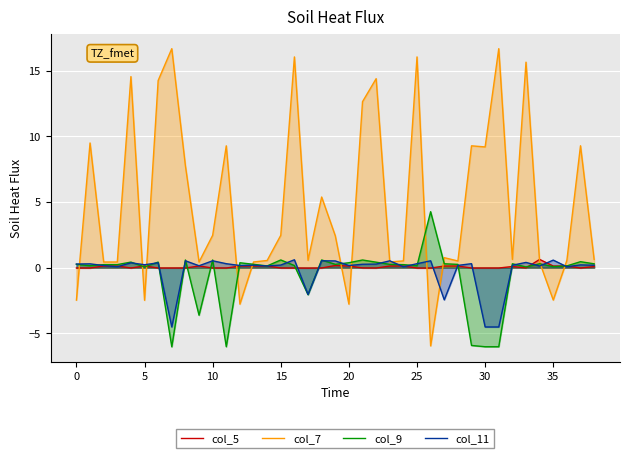

What is the maximum value for col_11?

0.6